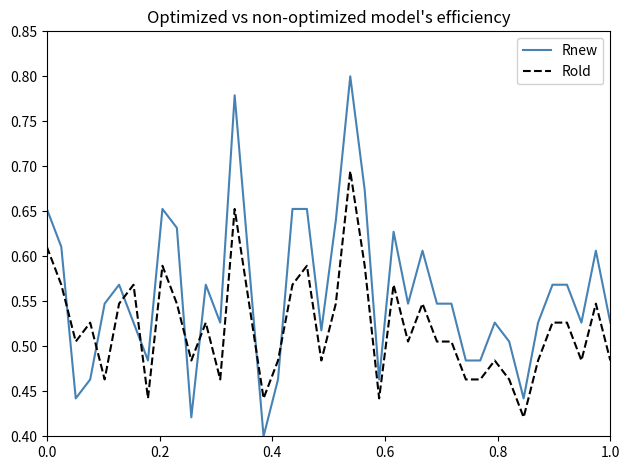

Which series ends up on top after the final intersection of Rnew and Rold?

Rnew